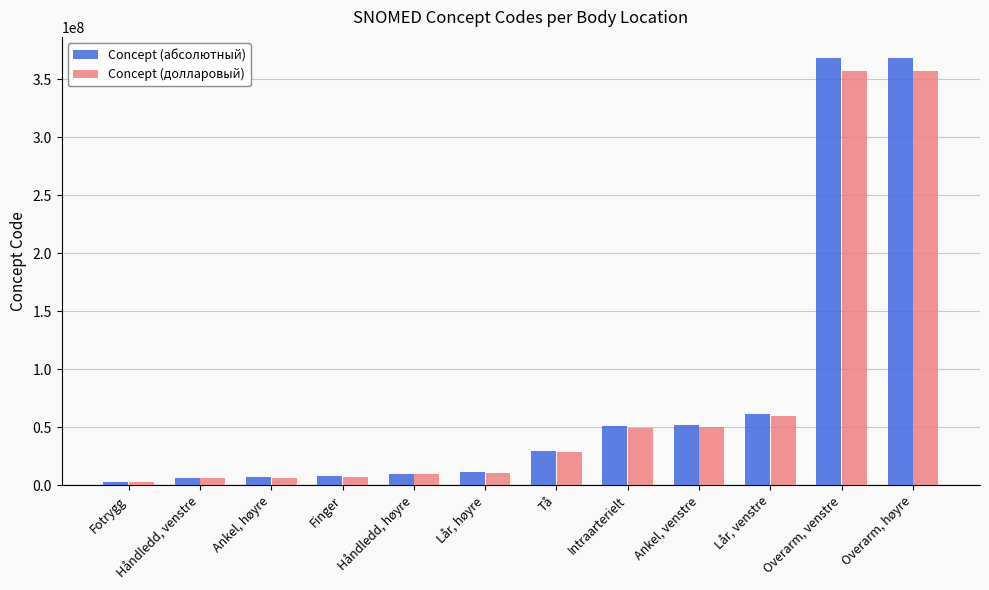

Which series has the largest range (max minus min)?

Concept (абсолютный)